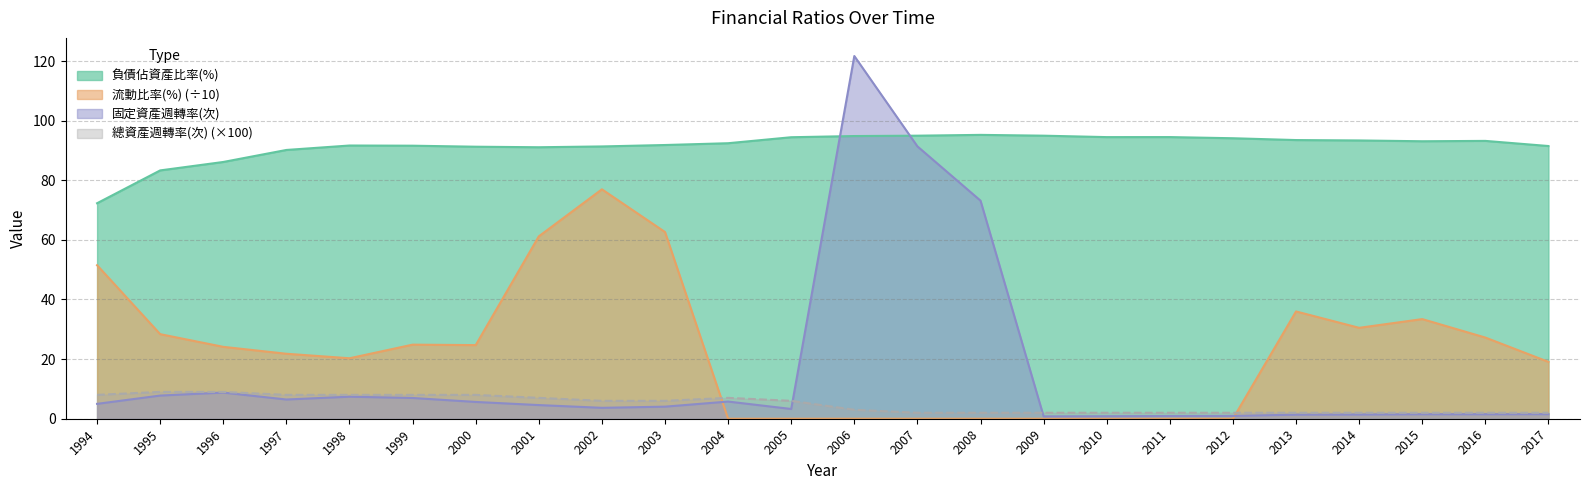

True or false: 負債佔資產比率(%) and 流動比率(%) intersect in this chart.

False